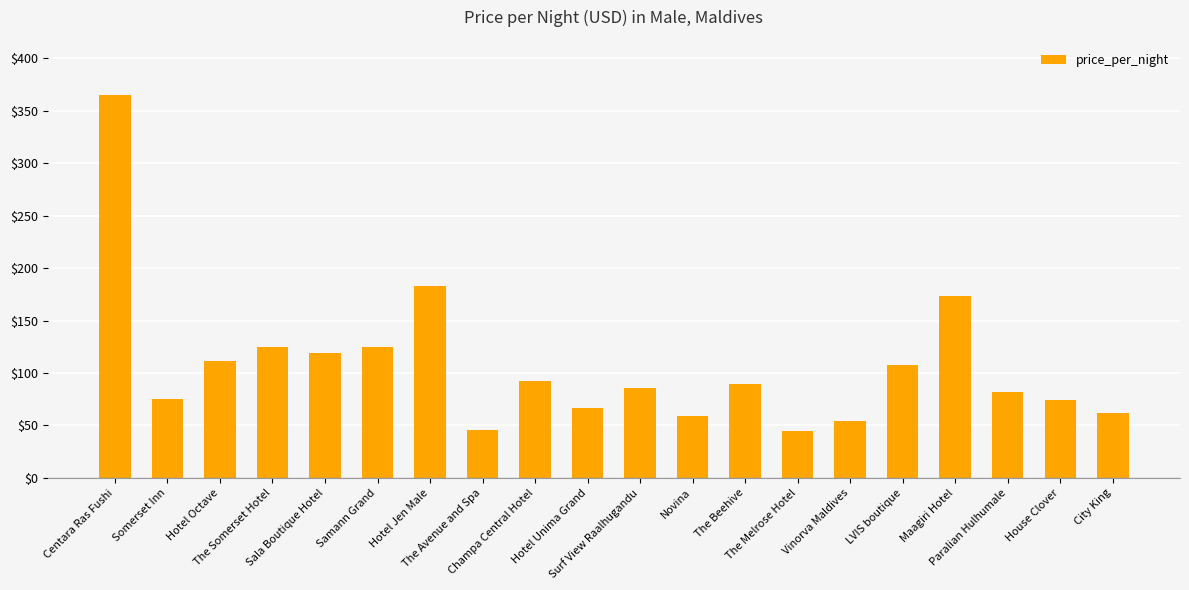

What is the greatest value displayed?

365